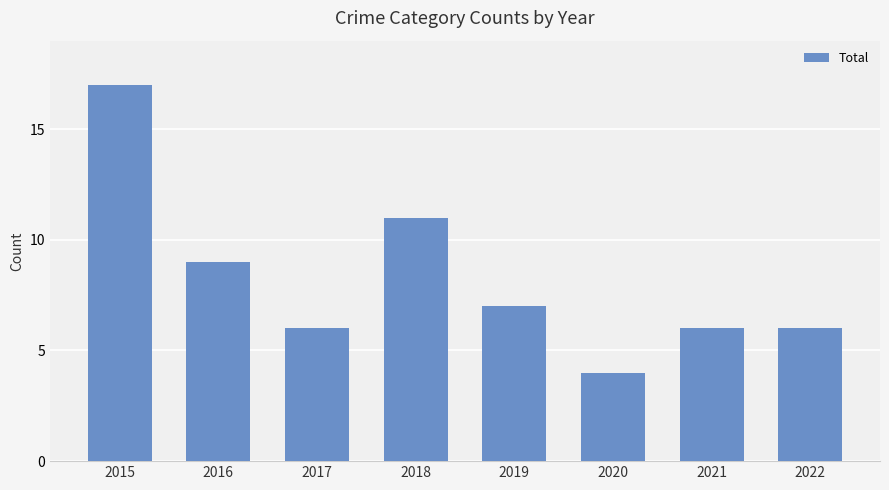

What is the difference between the values at 2019 and 2018?

4